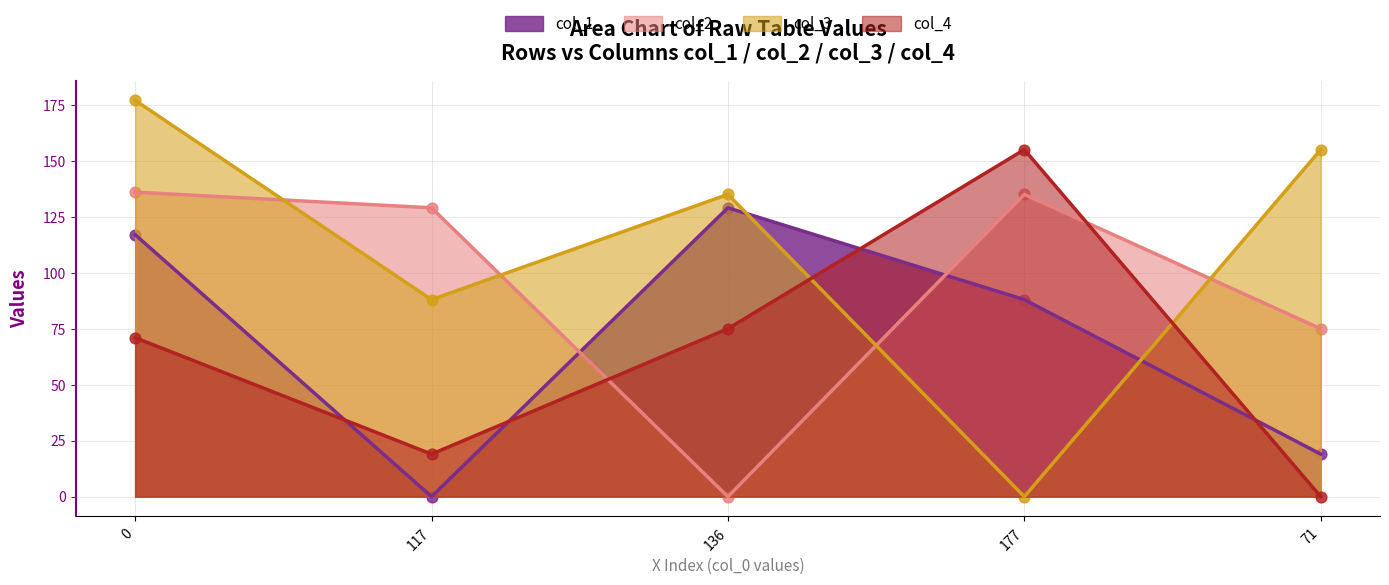

Which series has the largest total across all categories?

col_3